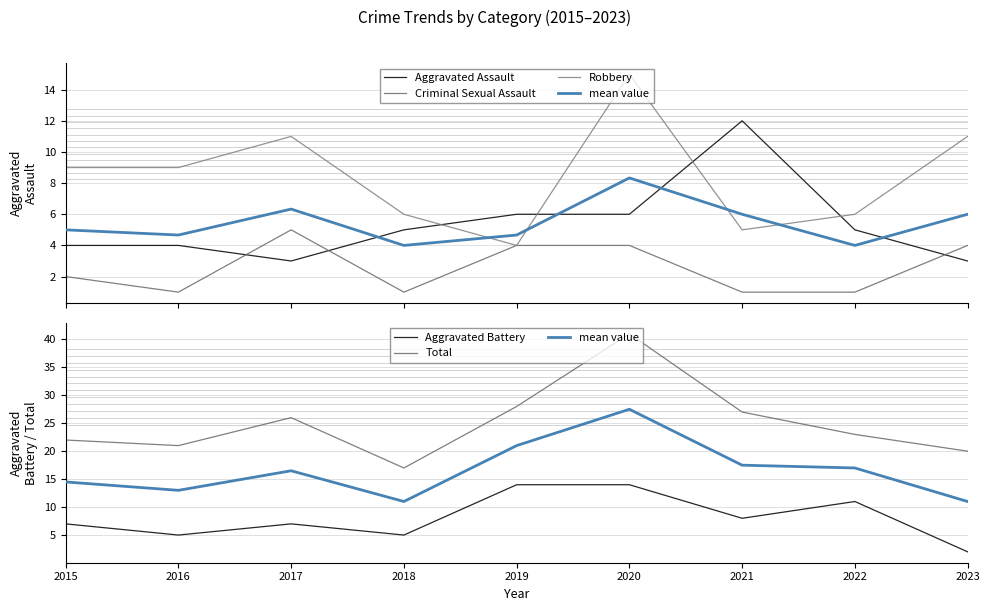

Is the value of mean value at 2015 greater than the value of Total at 2019?

No